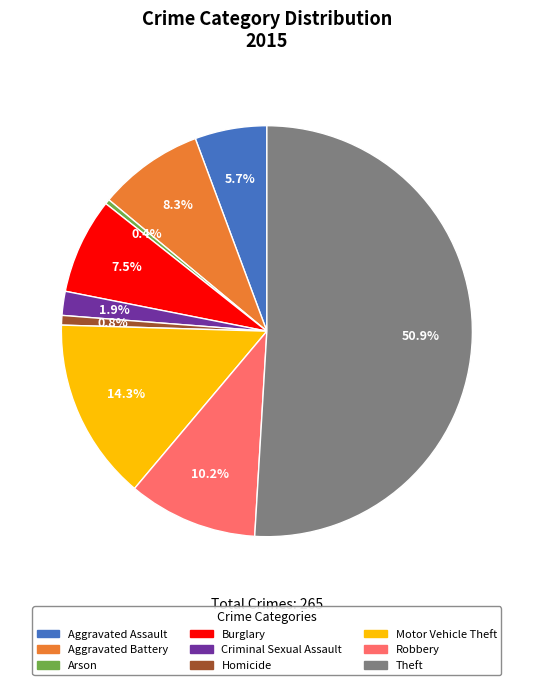

What is the majority slice?

Theft